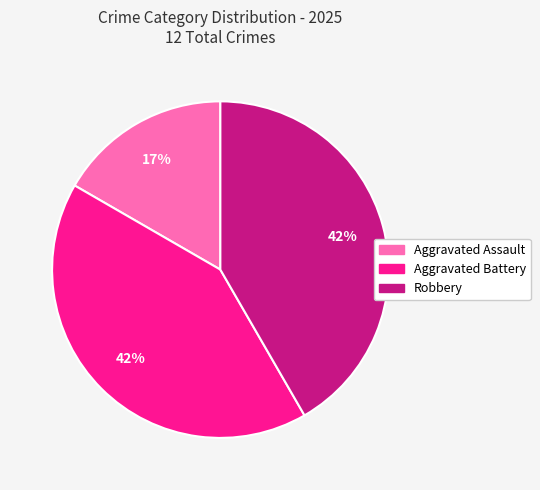

Does any single category account for the majority?

No